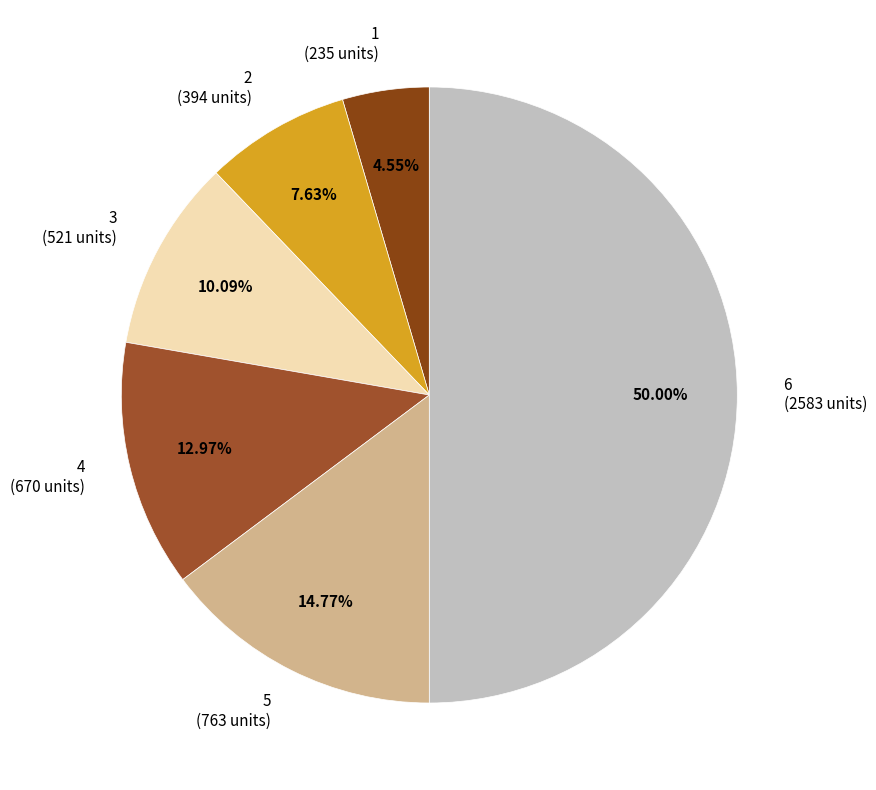

Is 5 (763 units) the majority of the pie?

No